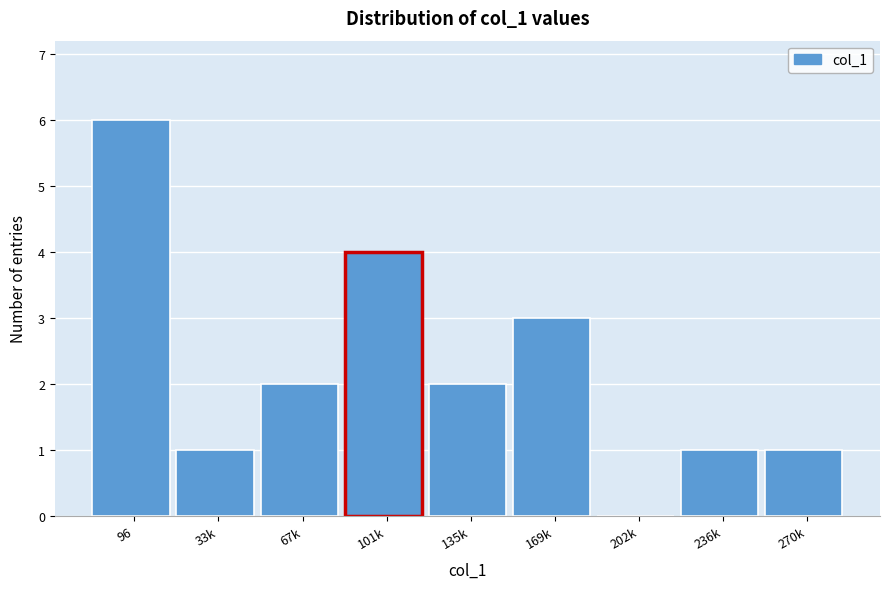

Reading left to right, extract all data points from this chart.

96=6	33k=1	67k=2	101k=4	135k=2	169k=3	202k=0	236k=1	270k=1